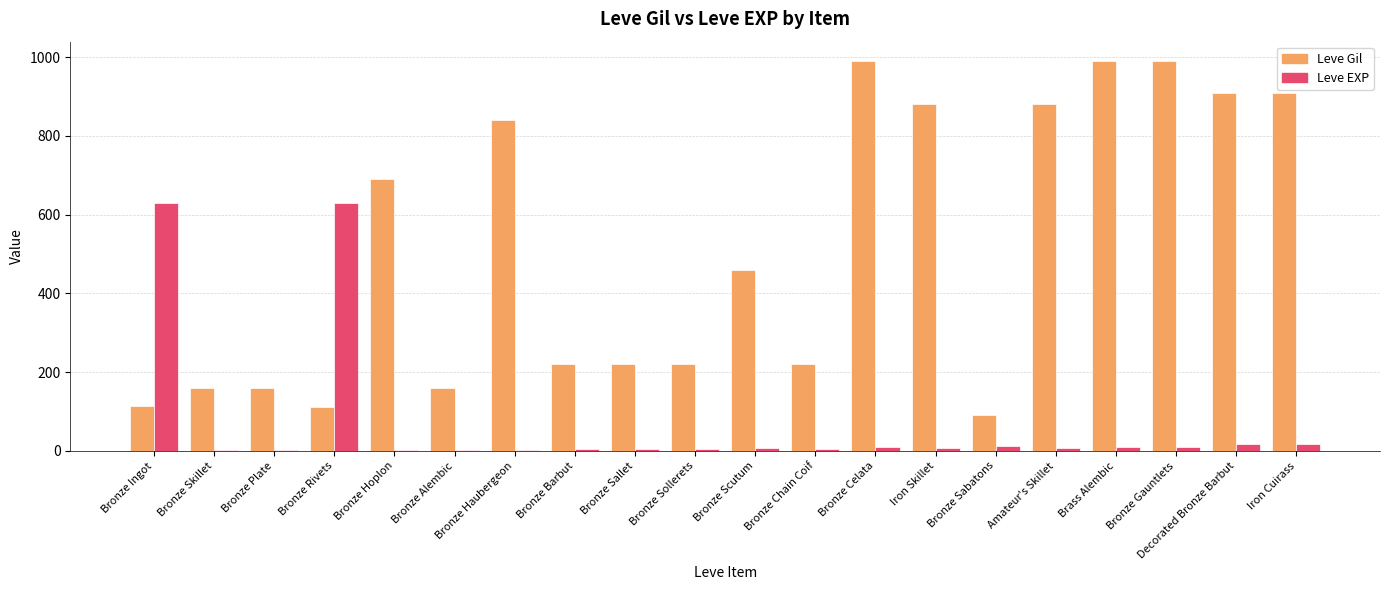

Does the chart contain stacked bars?

No